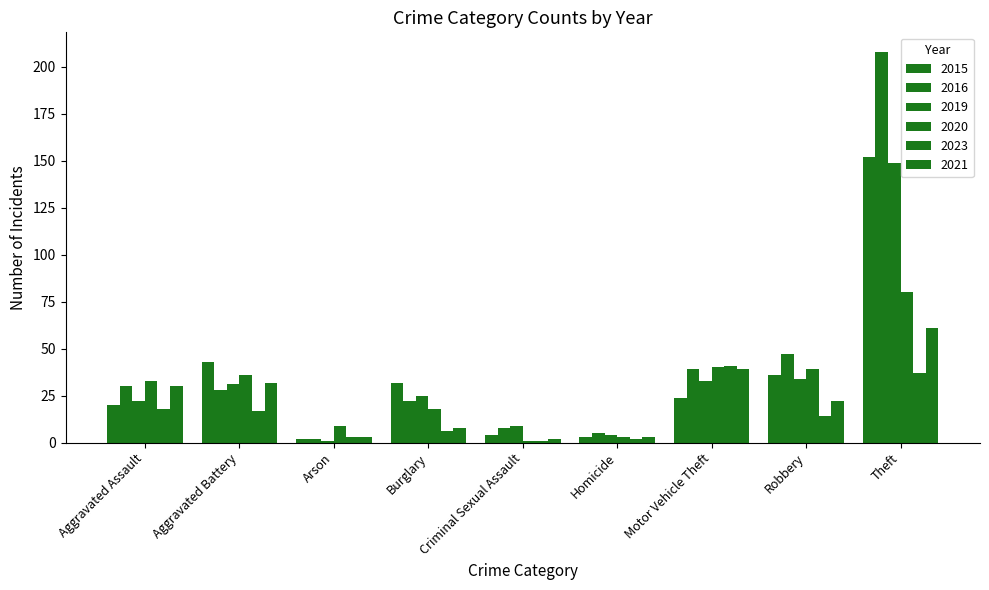

What is the total value across all series at Arson?

20